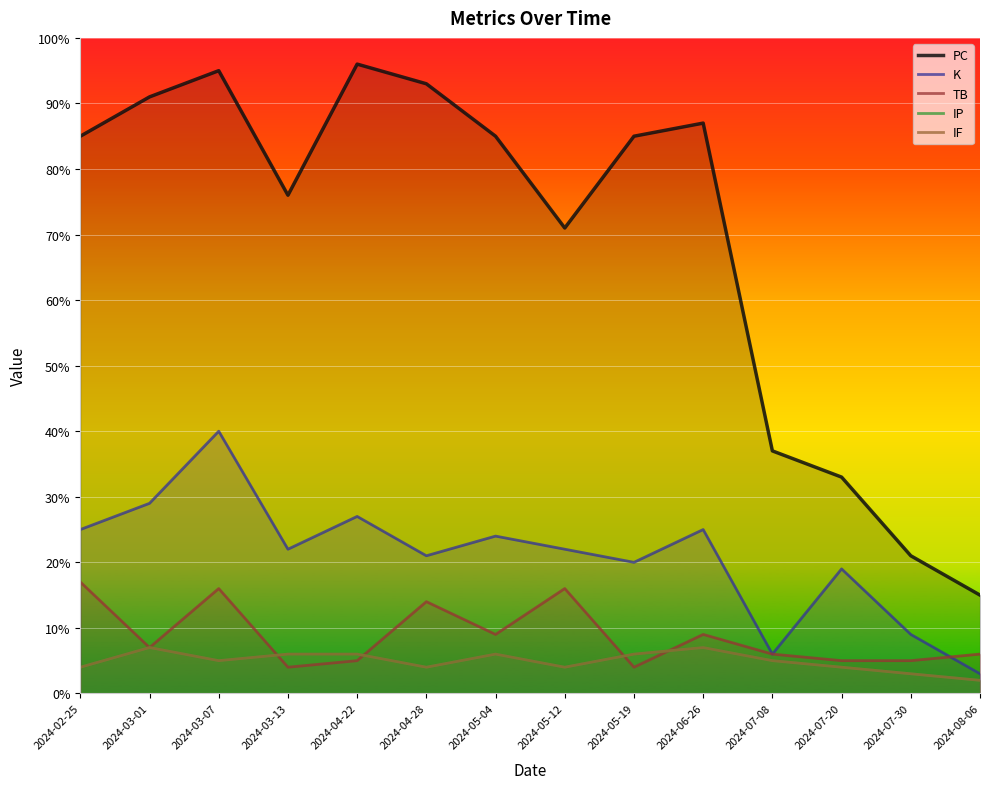

At which category does PC reach its first local peak?

2024-03-07